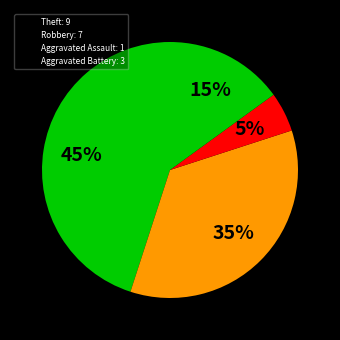

How many slices are in this pie chart?

4